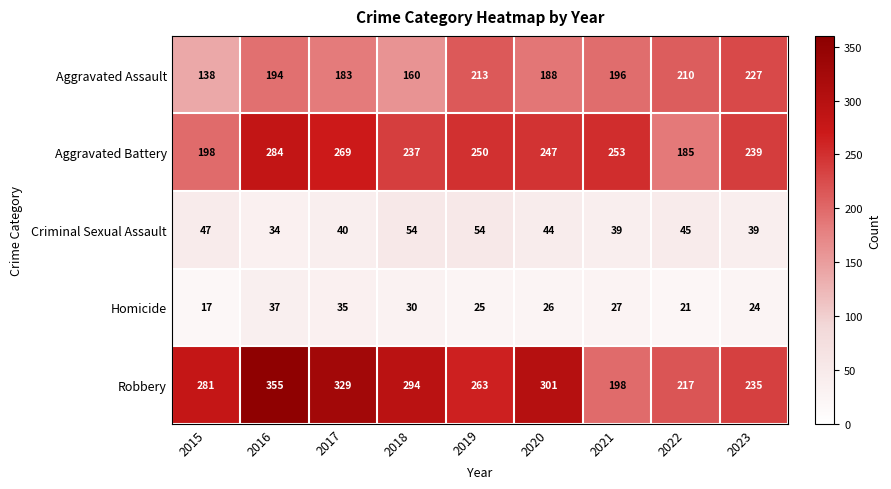

Count the number of data series in this chart.

5